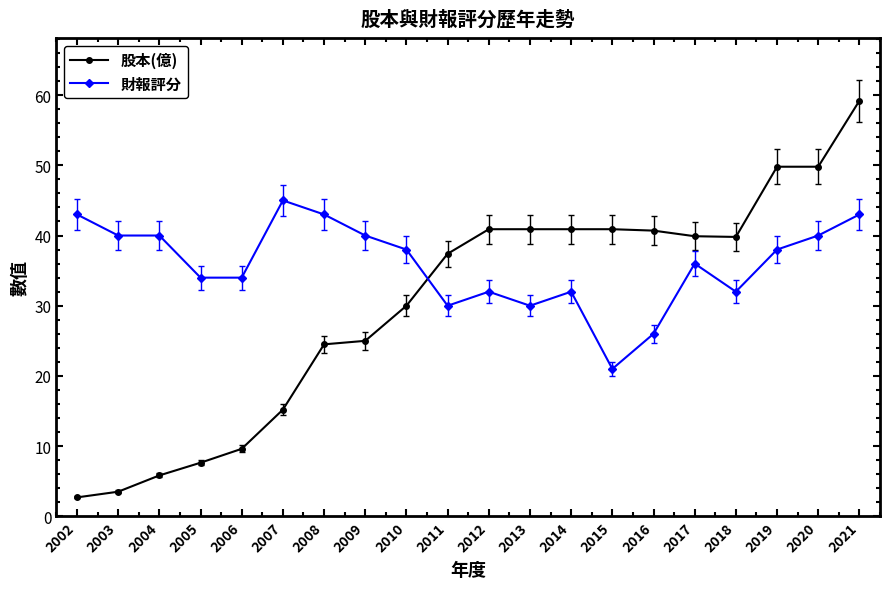

How many lines are shown in the chart?

2